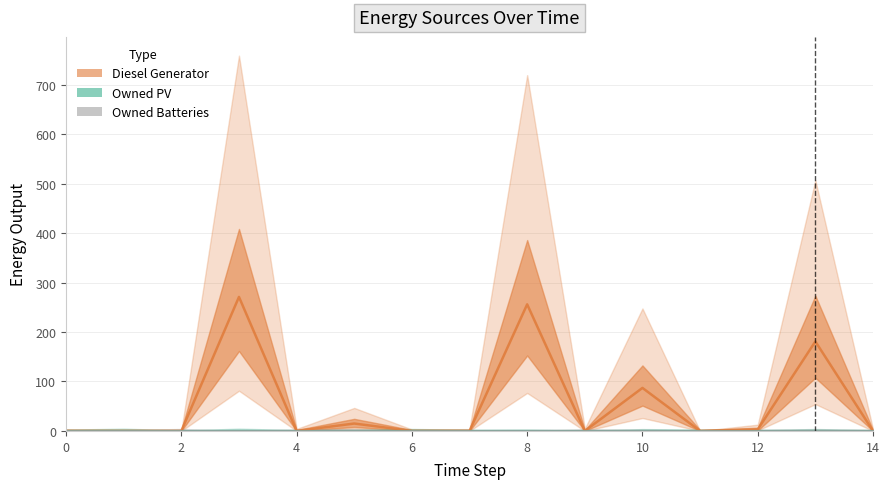

Reading right to left, what are all the values shown in this chart?

Diesel Generator: 14=0	13=181	12=3	11=0	10=87	9=0	8=256	7=0	6=0	5=15	4=0	3=271	2=0	1=0	0=0
Owned PV: 14=0	13=0	12=0	11=0	10=0	9=0	8=0	7=0	6=0	5=0	4=0	3=0	2=0	1=0	0=0
Owned Batteries: 14=0	13=0	12=0	11=0	10=0	9=0	8=0	7=0	6=0	5=0	4=0	3=0	2=0	1=0	0=0